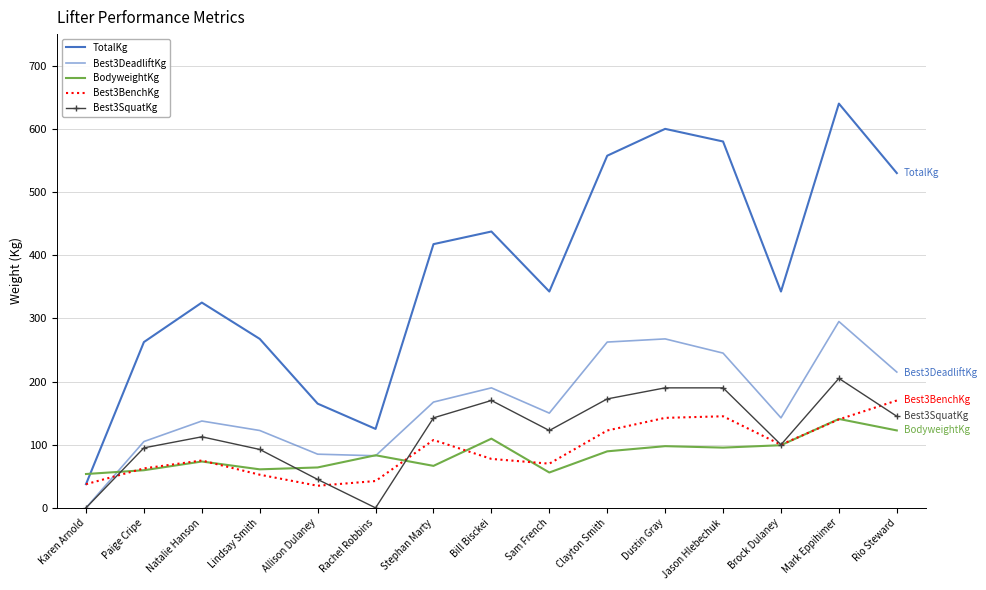

Reading left to right, what are all the values shown in this chart?

TotalKg: Karen Arnold=37.5	Paige Cripe=262.5	Natalie Hanson=325.0	Lindsay Smith=267.5	Allison Dulaney=165.0	Rachel Robbins=125.0	Stephan Marty=417.5	Bill Bisckei=437.5	Sam French=342.5	Clayton Smith=557.5	Dustin Gray=600.0	Jason Hlebechuk=580.0	Brock Dulaney=342.5	Mark Eppihimer=640.0	Rio Steward=530.0
Best3DeadliftKg: Karen Arnold=0.0	Paige Cripe=105.0	Natalie Hanson=137.5	Lindsay Smith=122.5	Allison Dulaney=85.0	Rachel Robbins=82.5	Stephan Marty=167.5	Bill Bisckei=190.0	Sam French=150.0	Clayton Smith=262.5	Dustin Gray=267.5	Jason Hlebechuk=245.0	Brock Dulaney=142.5	Mark Eppihimer=295.0	Rio Steward=215.0
BodyweightKg: Karen Arnold=53.6	Paige Cripe=59.6	Natalie Hanson=73.4	Lindsay Smith=61.0	Allison Dulaney=64.0	Rachel Robbins=83.3	Stephan Marty=66.5	Bill Bisckei=109.6	Sam French=56.0	Clayton Smith=89.5	Dustin Gray=97.7	Jason Hlebechuk=95.4	Brock Dulaney=99.2	Mark Eppihimer=140.8	Rio Steward=122.6
Best3BenchKg: Karen Arnold=37.5	Paige Cripe=62.5	Natalie Hanson=75.0	Lindsay Smith=52.5	Allison Dulaney=35.0	Rachel Robbins=42.5	Stephan Marty=107.5	Bill Bisckei=77.5	Sam French=70.0	Clayton Smith=122.5	Dustin Gray=142.5	Jason Hlebechuk=145.0	Brock Dulaney=100.0	Mark Eppihimer=140.0	Rio Steward=170.0
Best3SquatKg: Karen Arnold=0.0	Paige Cripe=95.0	Natalie Hanson=112.5	Lindsay Smith=92.5	Allison Dulaney=45.0	Rachel Robbins=0.0	Stephan Marty=142.5	Bill Bisckei=170.0	Sam French=122.5	Clayton Smith=172.5	Dustin Gray=190.0	Jason Hlebechuk=190.0	Brock Dulaney=100.0	Mark Eppihimer=205.0	Rio Steward=145.0